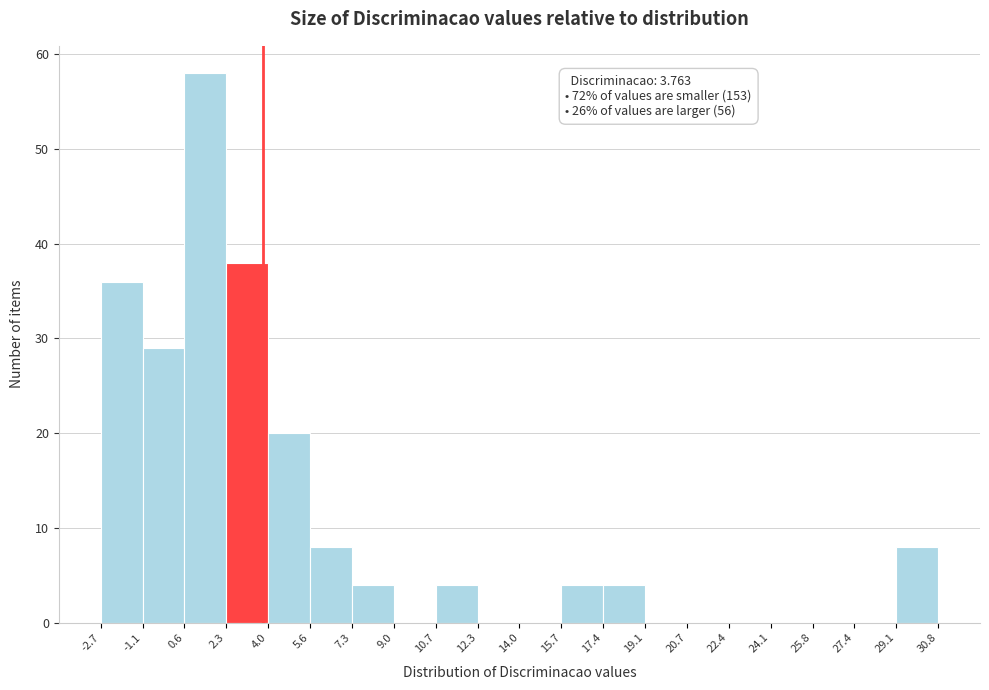

Which range on the x-axis has the tallest bar?

0.6 to 2.3